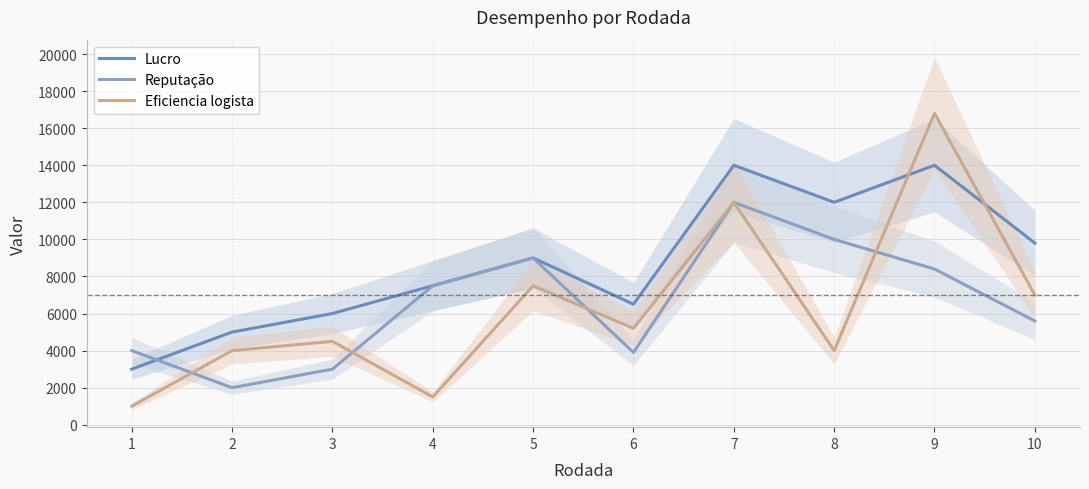

What is the difference between the maximum and minimum values in the Eficiencia logista series?

15800